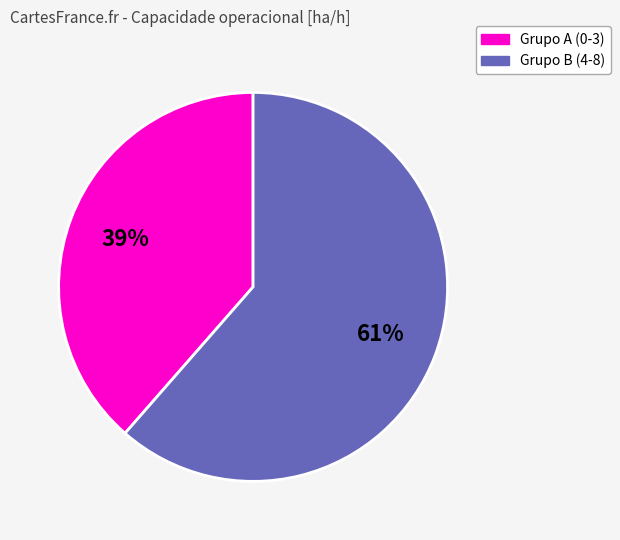

How many slices are in this pie chart?

2